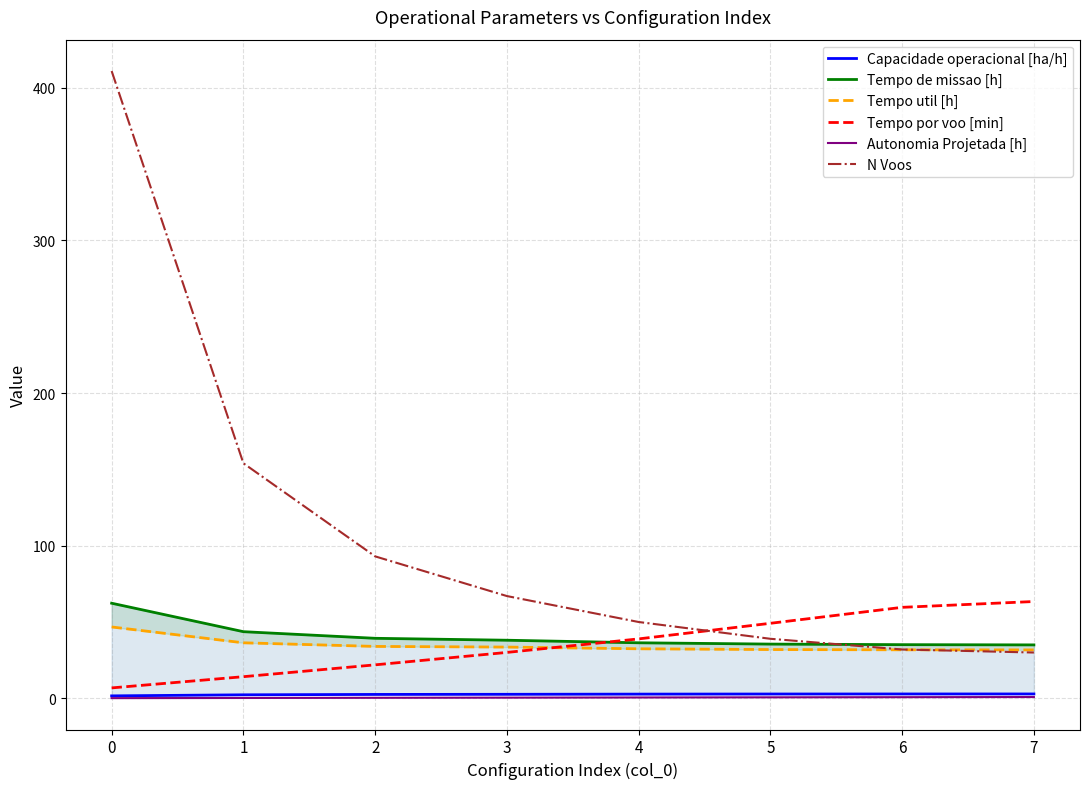

At which label is Tempo de missao [h] closest to 48?

1